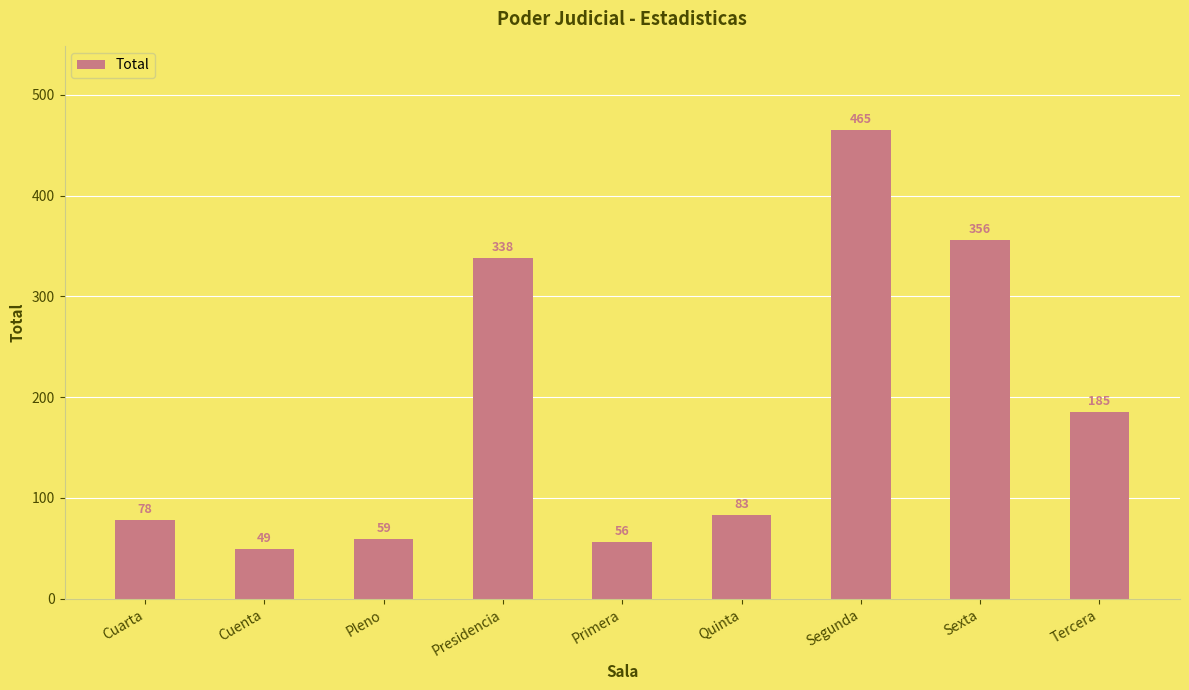

Reading left to right, what are all the values shown in this chart?

Cuarta=78	Cuenta=49	Pleno=59	Presidencia=338	Primera=56	Quinta=83	Segunda=465	Sexta=356	Tercera=185